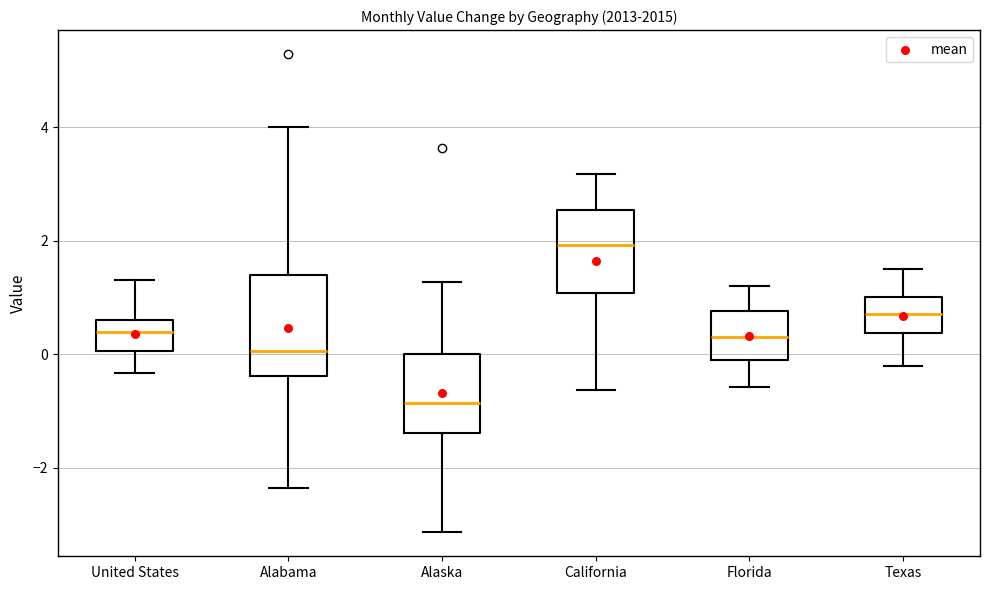

Reading left to right, transcribe this box plot: for each box, give where its median line is, the range the box spans, and where its two whiskers end, as read against the y-axis. The values are not printed on the chart, so give them approximately, as read against the axis.

United States: median 0.4, box 0.0 to 0.6, whiskers -0.4 to 1.4
Alabama: median 0.0, box -0.4 to 1.4, whiskers -2.4 to 4.0
Alaska: median -0.8, box -1.4 to 0.0, whiskers -3.2 to 1.2
California: median 2.0, box 1.0 to 2.6, whiskers -0.6 to 3.2
Florida: median 0.4, box -0.2 to 0.8, whiskers -0.6 to 1.2
Texas: median 0.8, box 0.4 to 1.0, whiskers -0.2 to 1.6